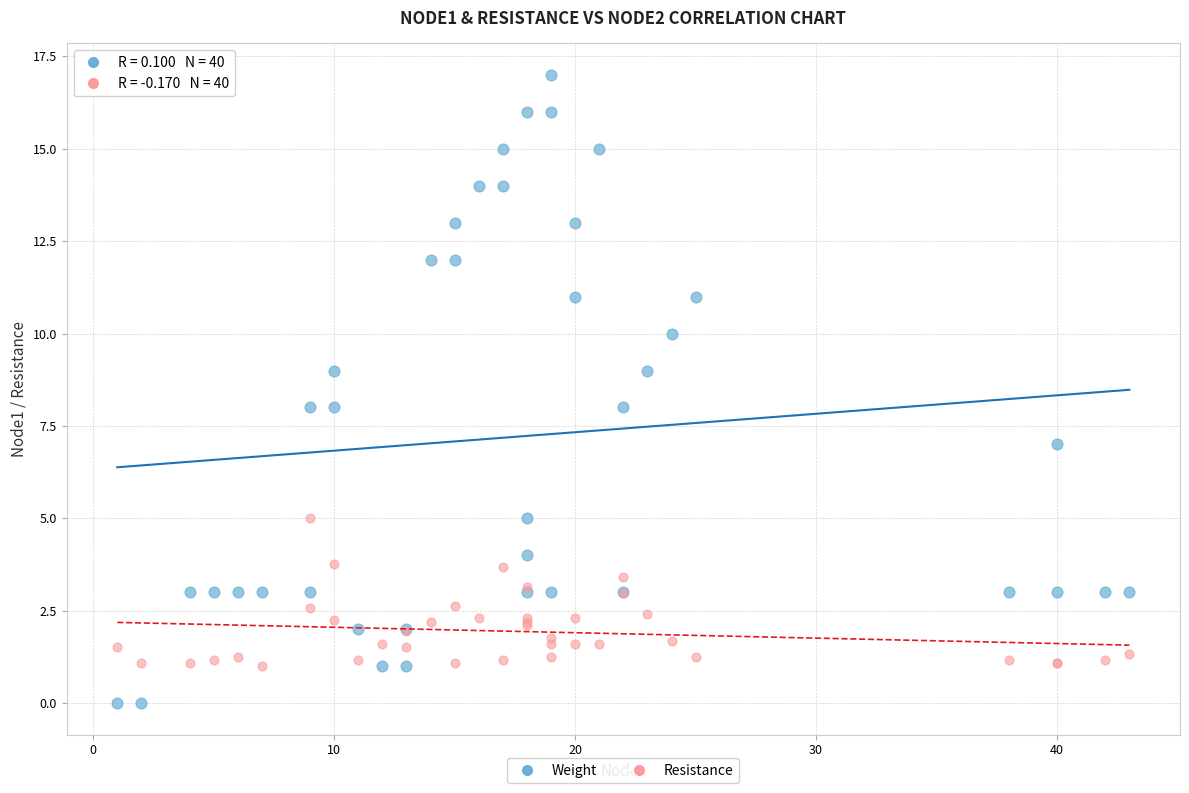

What are all the series names shown in the legend?

Weight, Resistance